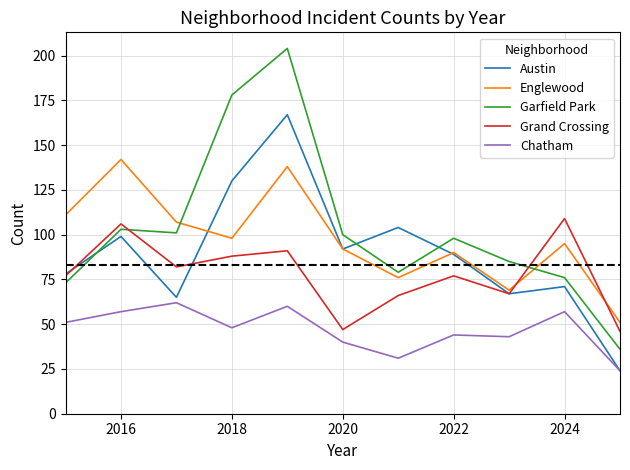

Which series has the widest spread of values?

Garfield Park